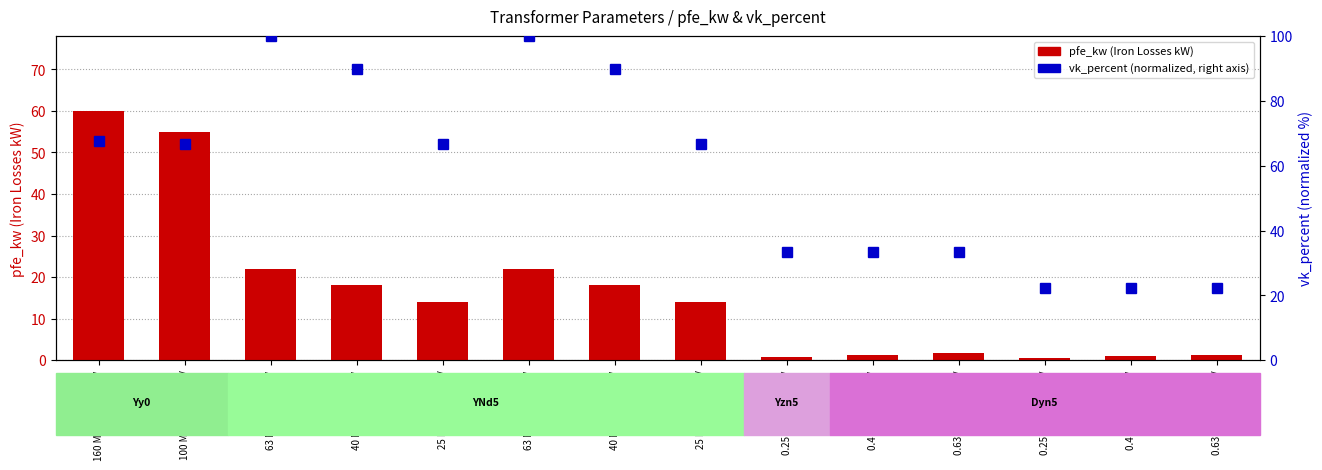

Which series has the widest spread of values?

vk_percent (percentile)